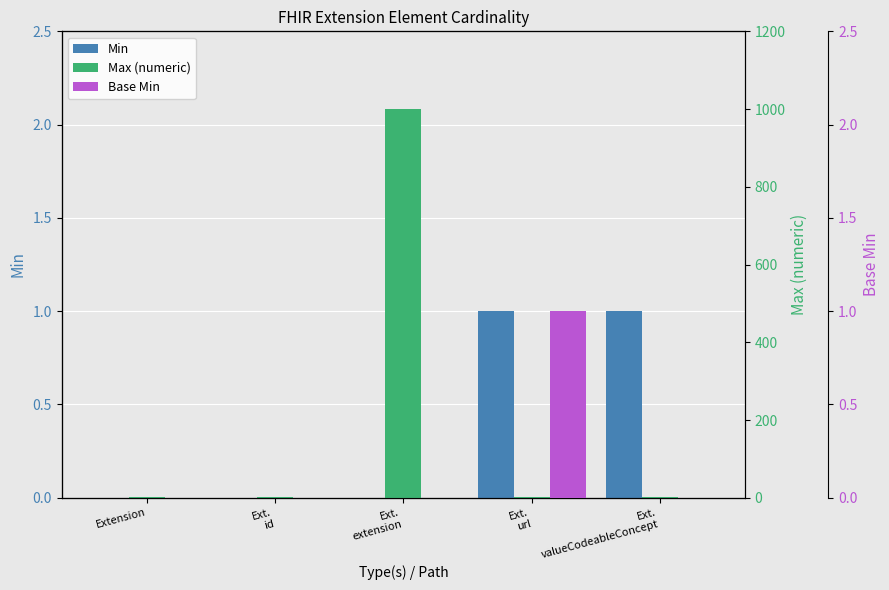

Reading left to right, extract all data points from this chart.

Min: Extension=0	Ext.
id=0	Ext.
extension=0	Ext.
url=1	Ext.
valueCodeableConcept=1
Max (numeric): Extension=1	Ext.
id=1	Ext.
extension=999	Ext.
url=1	Ext.
valueCodeableConcept=1
Base Min: Extension=0	Ext.
id=0	Ext.
extension=0	Ext.
url=1	Ext.
valueCodeableConcept=0